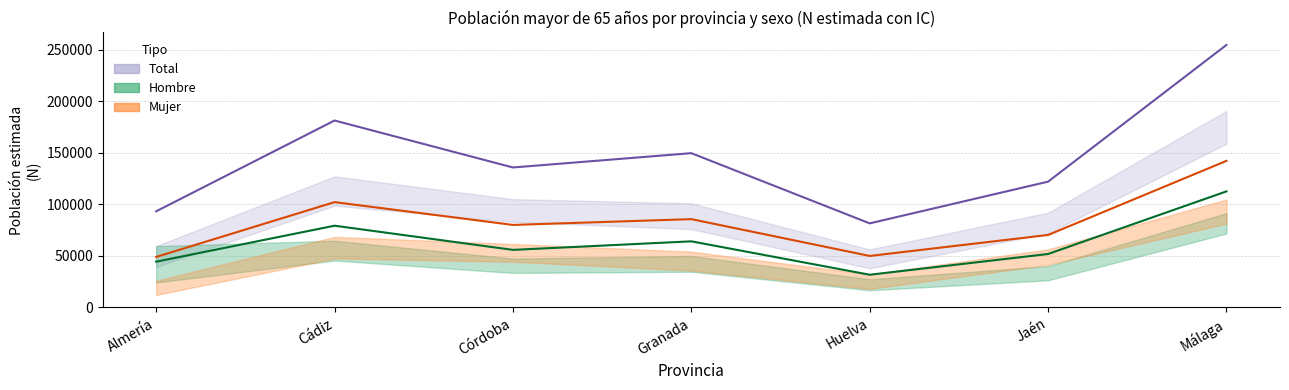

What value does the Hombre series have at Jaén, to the nearest 50?

51750